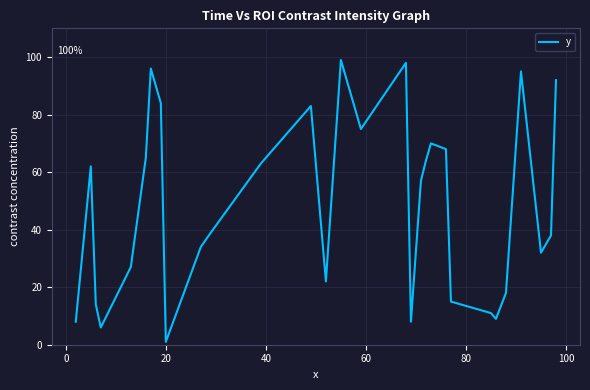

What is the difference between the maximum and minimum values?

98